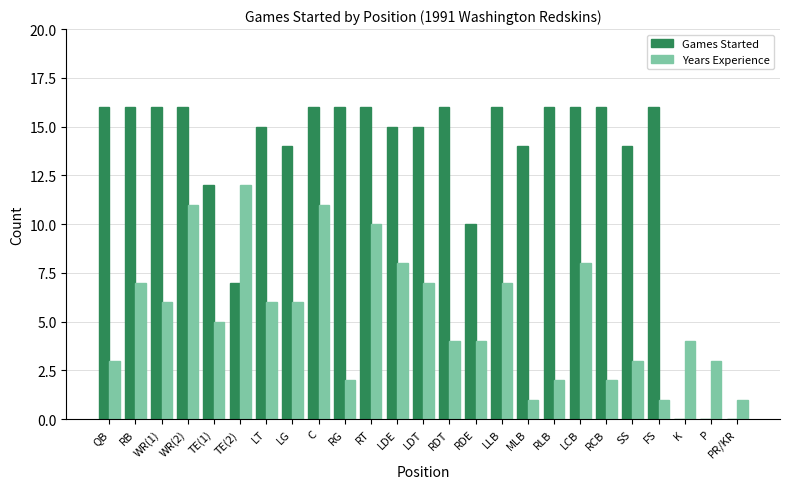

What are all the series names shown in the legend?

Games Started, Years Experience